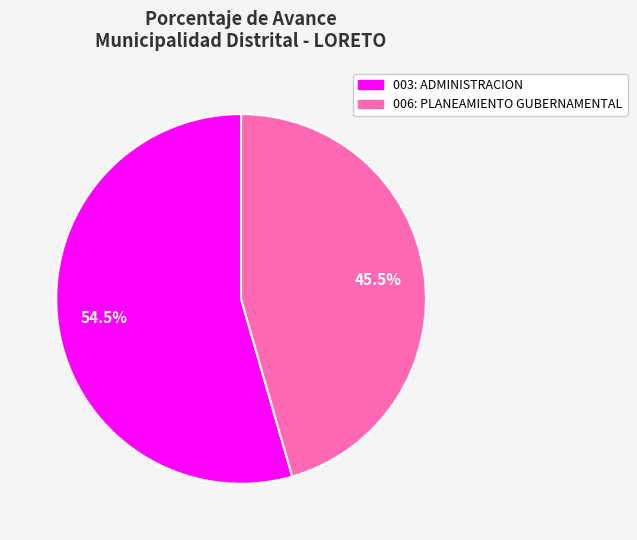

Is 006: PLANEAMIENTO GUBERNAMENTAL the majority of the pie?

No